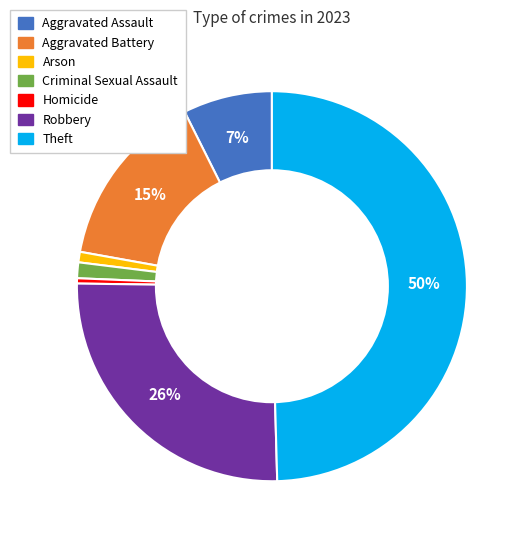

Does Aggravated Battery represent more than half of the total?

No